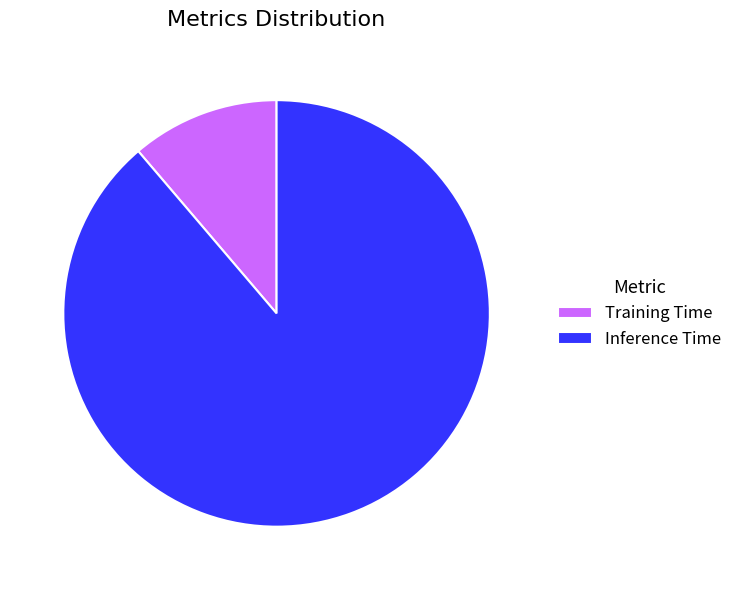

True or false: Inference Time accounts for 89% of the total.

True